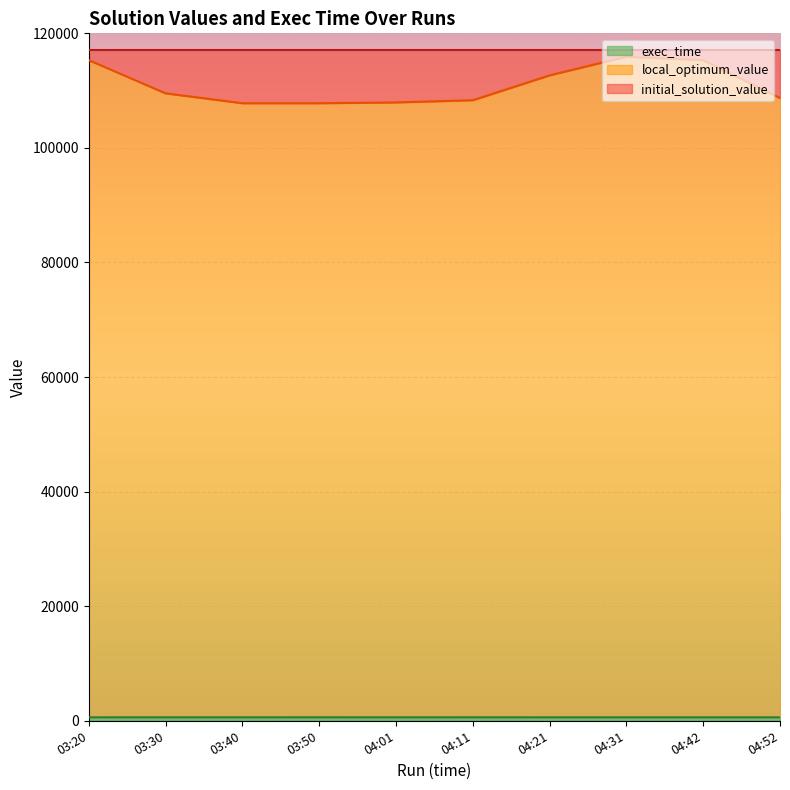

Does the chart display data point markers on the line(s)?

No